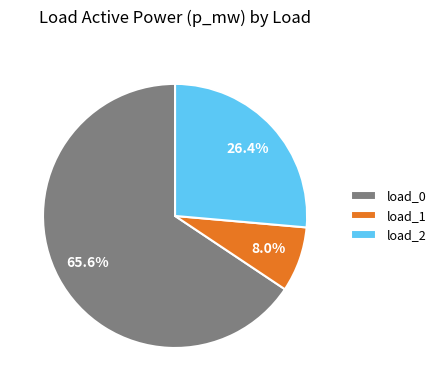

Does load_2 account for over 50% of the chart?

No